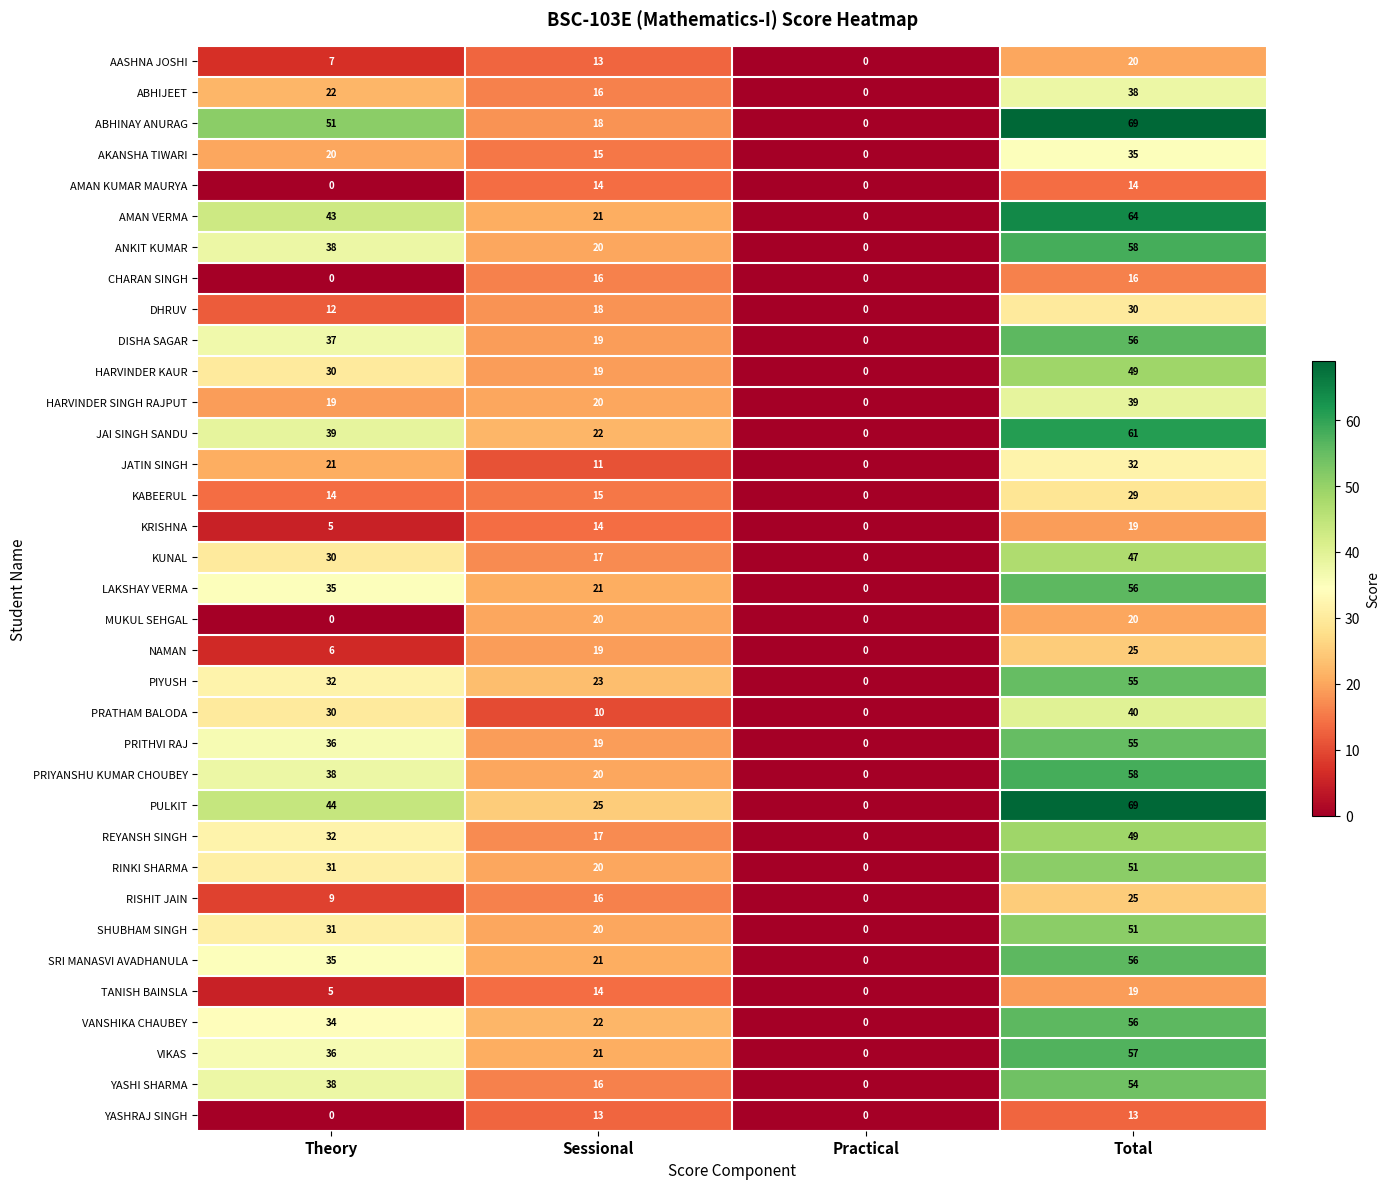

The ABHINAY ANURAG series shows 0 at Practical. True or false?

True